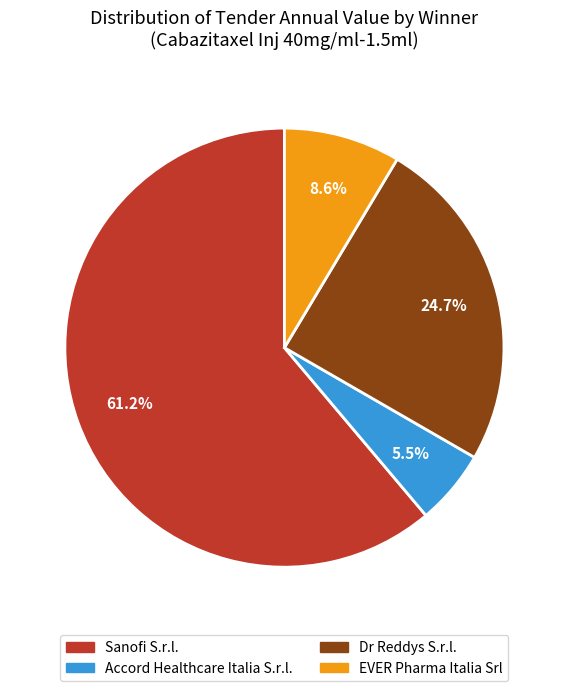

Does any single category account for the majority?

Yes